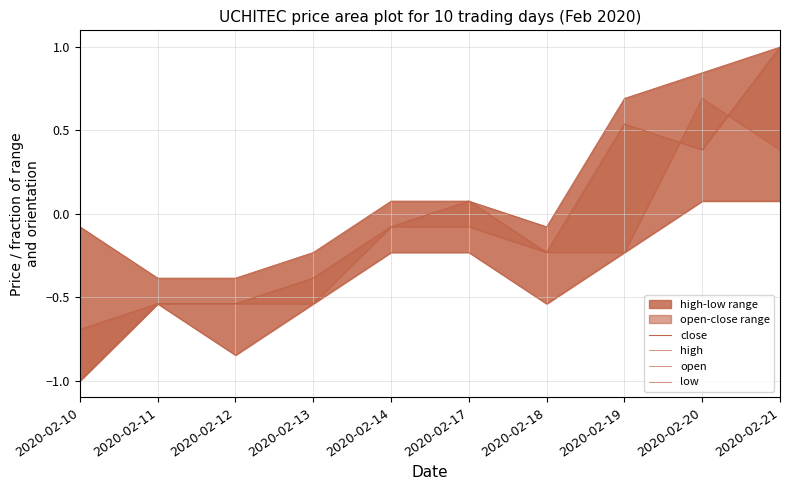

At which category is the sum across all series the highest?

2020-02-21